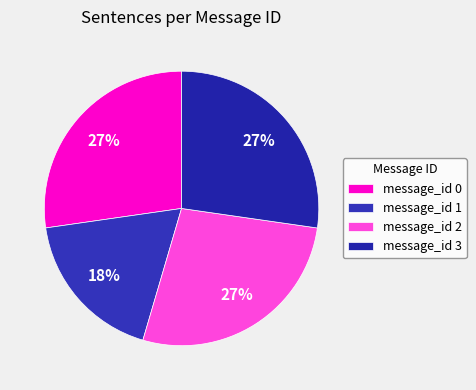

To the nearest percent, what percentage of the pie is message_id 1?

18%